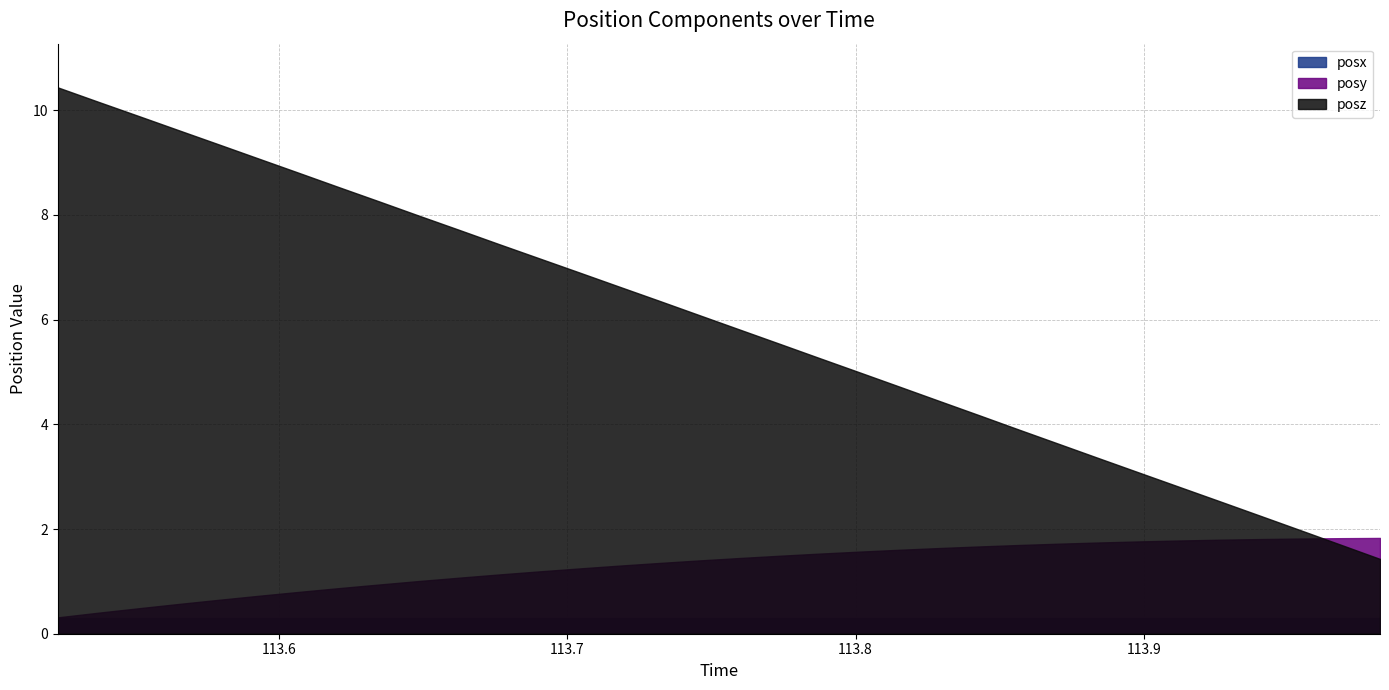

Reading left to right, transcribe all the data shown in this chart.

posy: 0=0.3	1=0.4	2=0.5	3=0.6	4=0.6	5=0.7	6=0.8	7=0.9	8=0.9	9=1.0	10=1.1	11=1.1	12=1.2	13=1.2	14=1.3	15=1.4	16=1.4	17=1.4	18=1.5	19=1.5	20=1.6	21=1.6	22=1.6	23=1.7	24=1.7	25=1.7	26=1.7	27=1.8	28=1.8	29=1.8	30=1.8	31=1.8	32=1.8	33=1.8
posz: 0=10.4	1=10.2	2=9.9	3=9.6	4=9.3	5=9.1	6=8.8	7=8.5	8=8.3	9=8.0	10=7.7	11=7.4	12=7.2	13=6.9	14=6.6	15=6.4	16=6.1	17=5.8	18=5.5	19=5.3	20=5.0	21=4.7	22=4.4	23=4.2	24=3.9	25=3.6	26=3.4	27=3.1	28=2.8	29=2.5	30=2.3	31=2.0	32=1.7	33=1.4
posx: 0=0.3	1=0.3	2=0.3	3=0.3	4=0.3	5=0.3	6=0.3	7=0.3	8=0.3	9=0.3	10=0.3	11=0.3	12=0.3	13=0.3	14=0.3	15=0.3	16=0.3	17=0.3	18=0.3	19=0.3	20=0.3	21=0.3	22=0.3	23=0.3	24=0.3	25=0.3	26=0.3	27=0.3	28=0.3	29=0.3	30=0.3	31=0.3	32=0.3	33=0.3